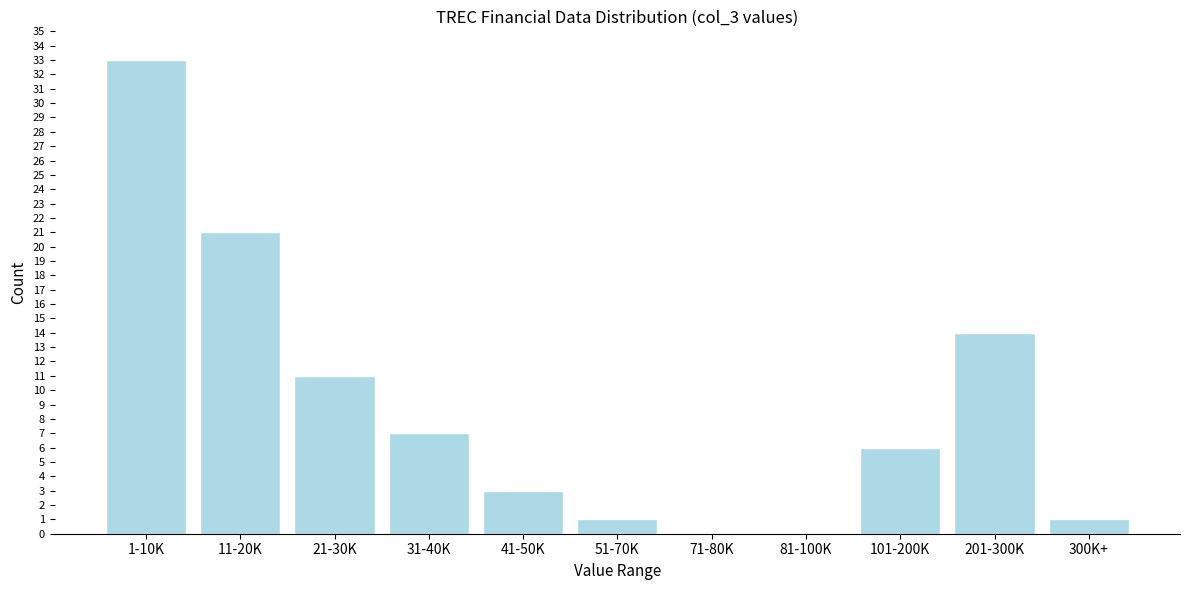

Reading left to right, what are all the values shown in this chart?

1-10K=33	11-20K=21	21-30K=11	31-40K=7	41-50K=3	51-70K=1	71-80K=0	81-100K=0	101-200K=6	201-300K=14	300K+=1